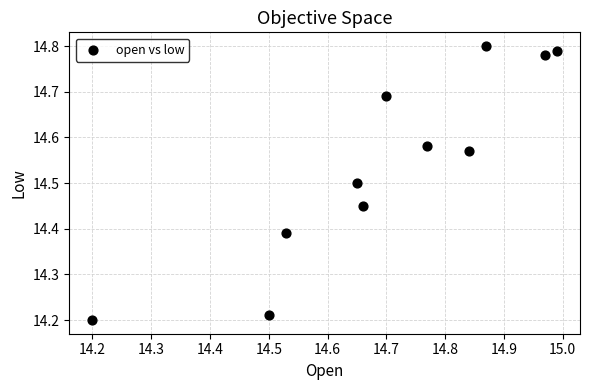

What is the range of X values (max minus min)?

0.8